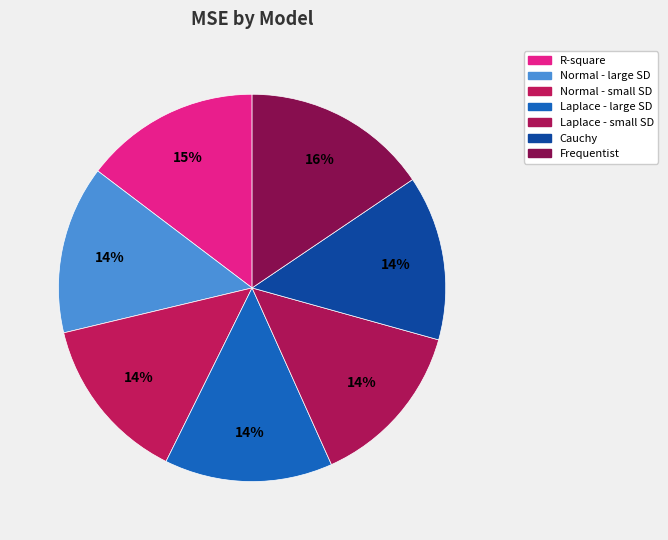

How many slices are in this pie chart?

7